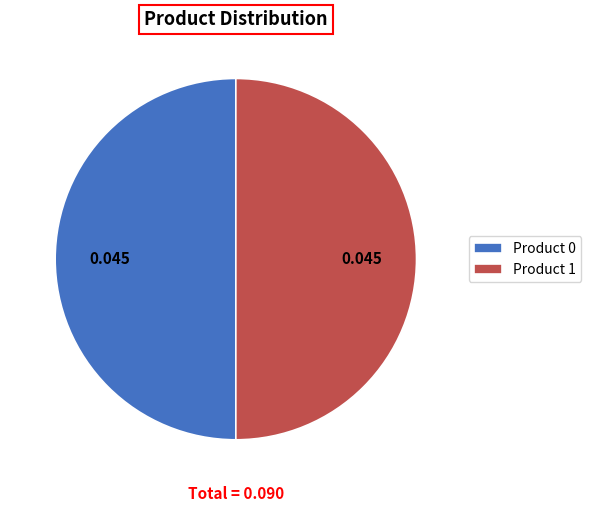

Is the sum of Product 0 and Product 1 greater than half?

Yes